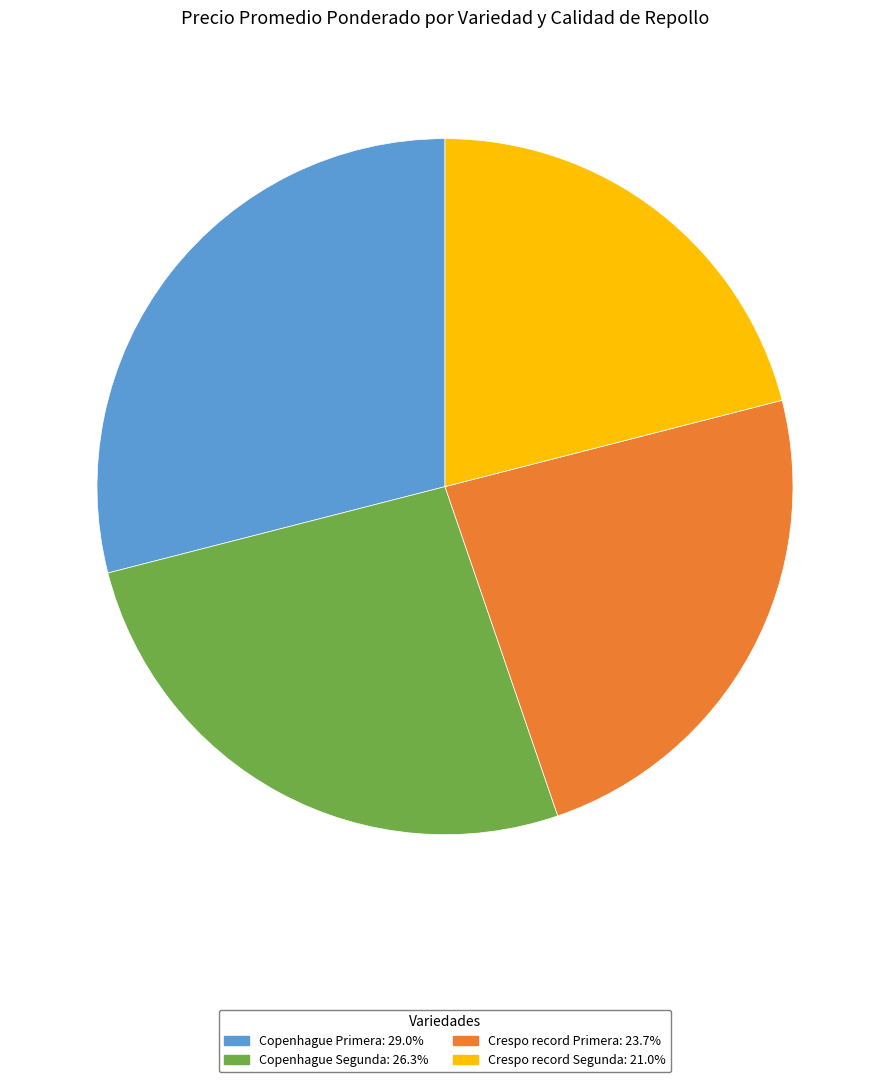

How many slices are in this pie chart?

4